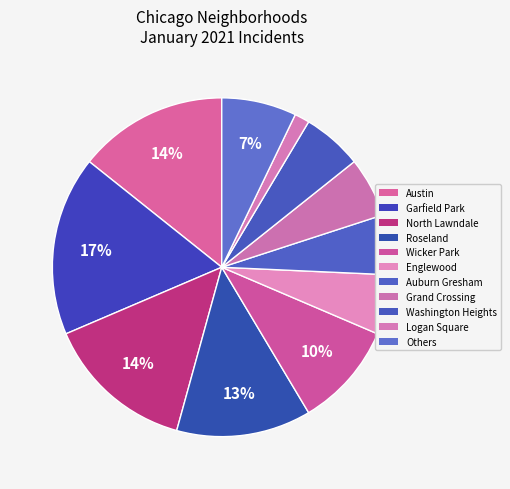

Is there a majority slice in this chart?

No